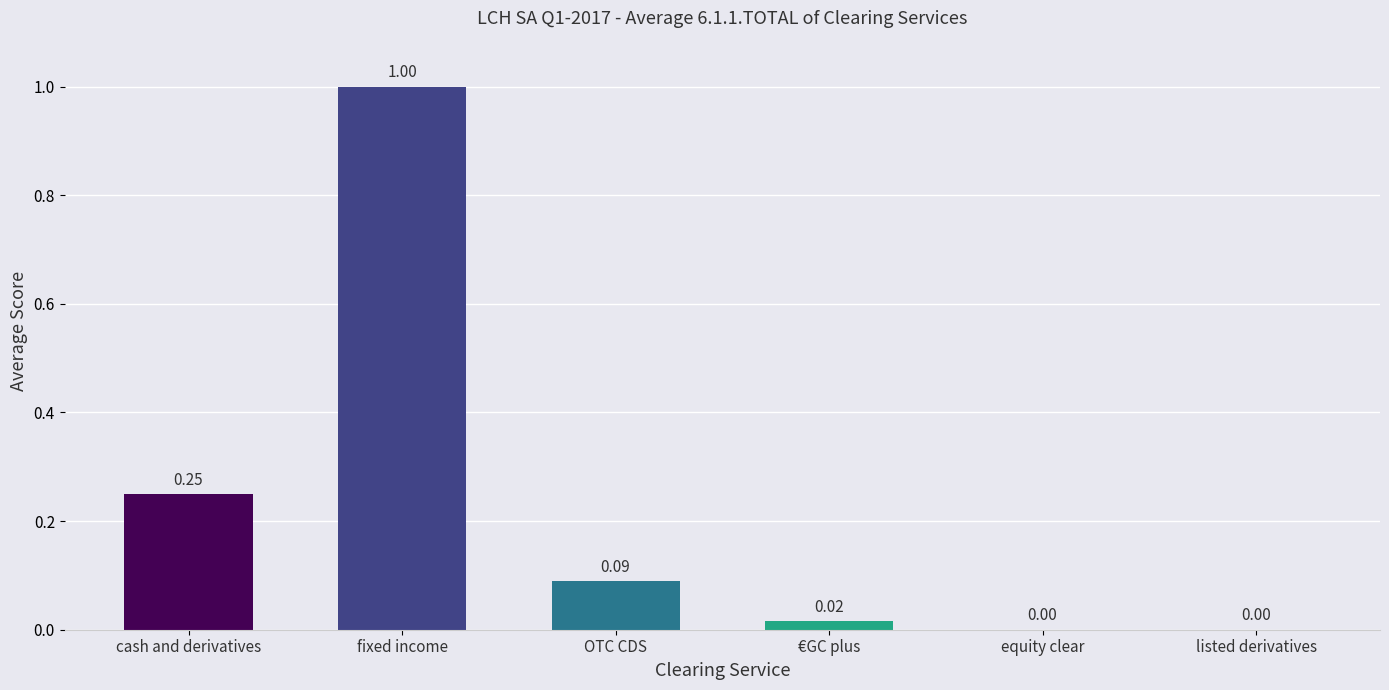

What is the maximum value shown in the chart?

1.0